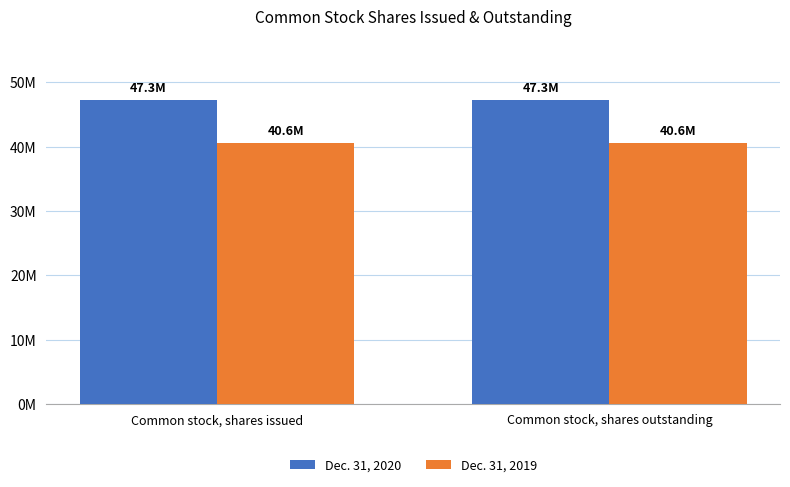

Reading left to right, extract all data points from this chart.

Dec. 31, 2020: Common stock, shares issued=47251319	Common stock, shares outstanding=47251319
Dec. 31, 2019: Common stock, shares issued=40588004	Common stock, shares outstanding=40588004